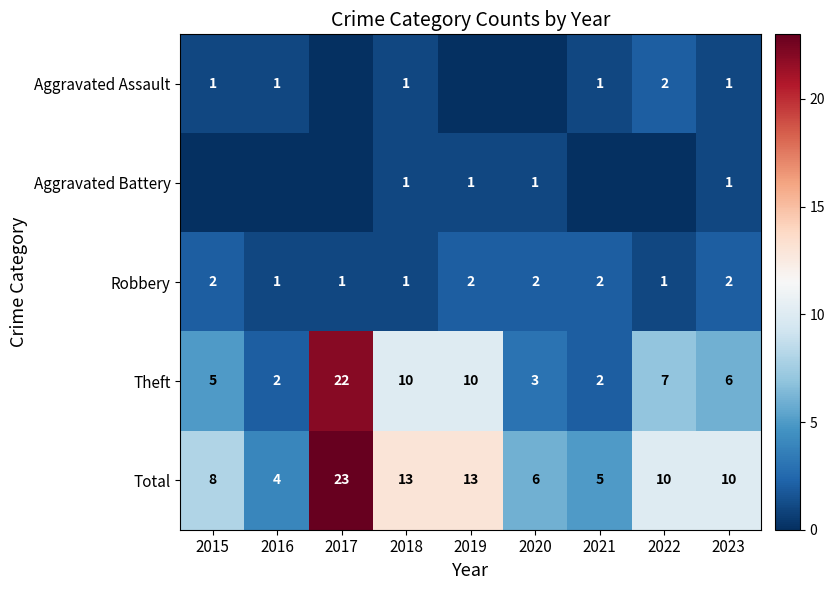

At how many categories does at least one series exceed 9?

5